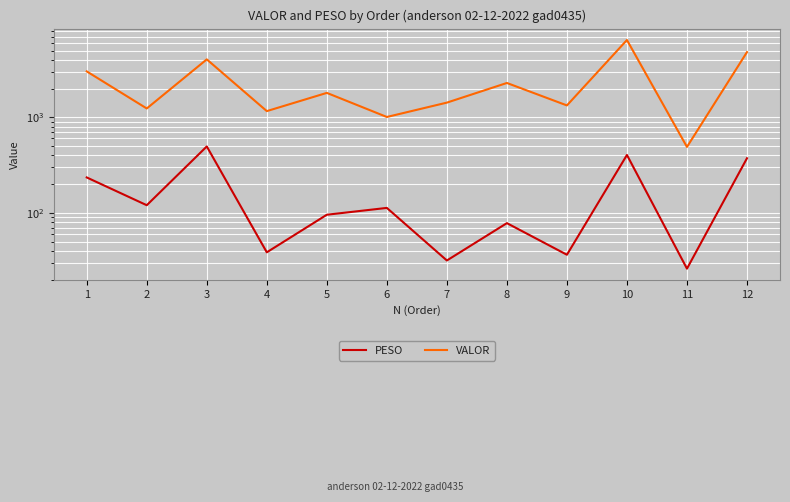

Rank the series by their maximum value, from highest to lowest.

VALOR, PESO